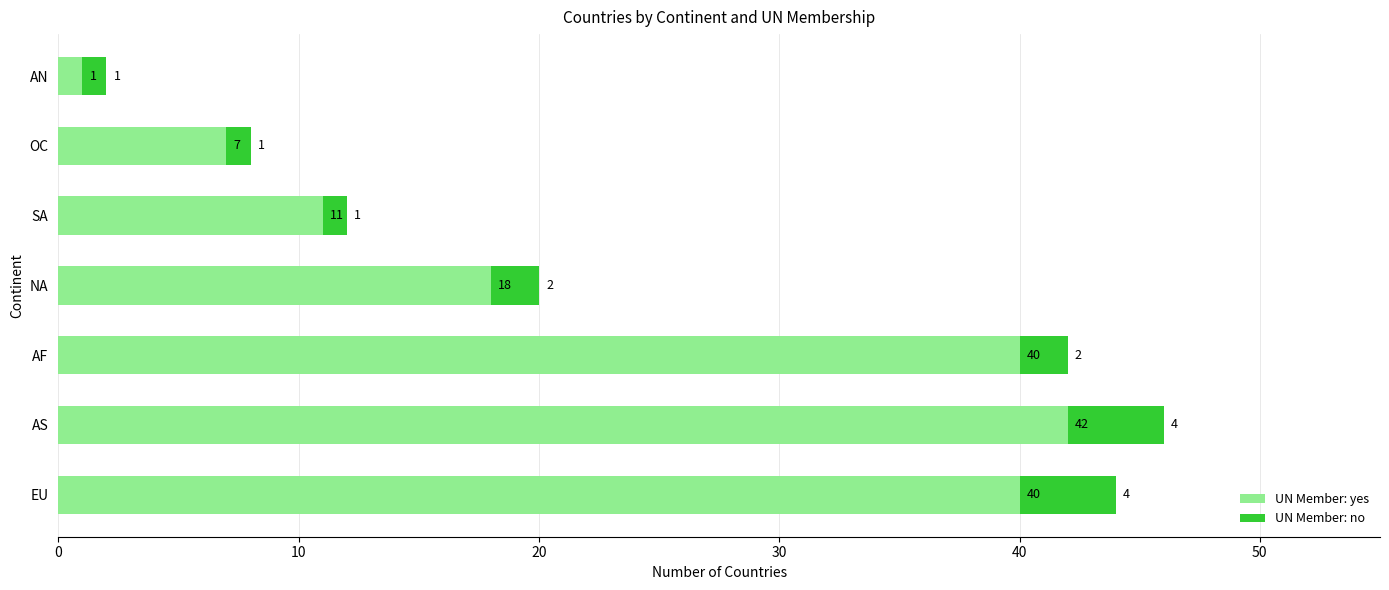

What are all the series names shown in the legend?

UN Member: yes, UN Member: no